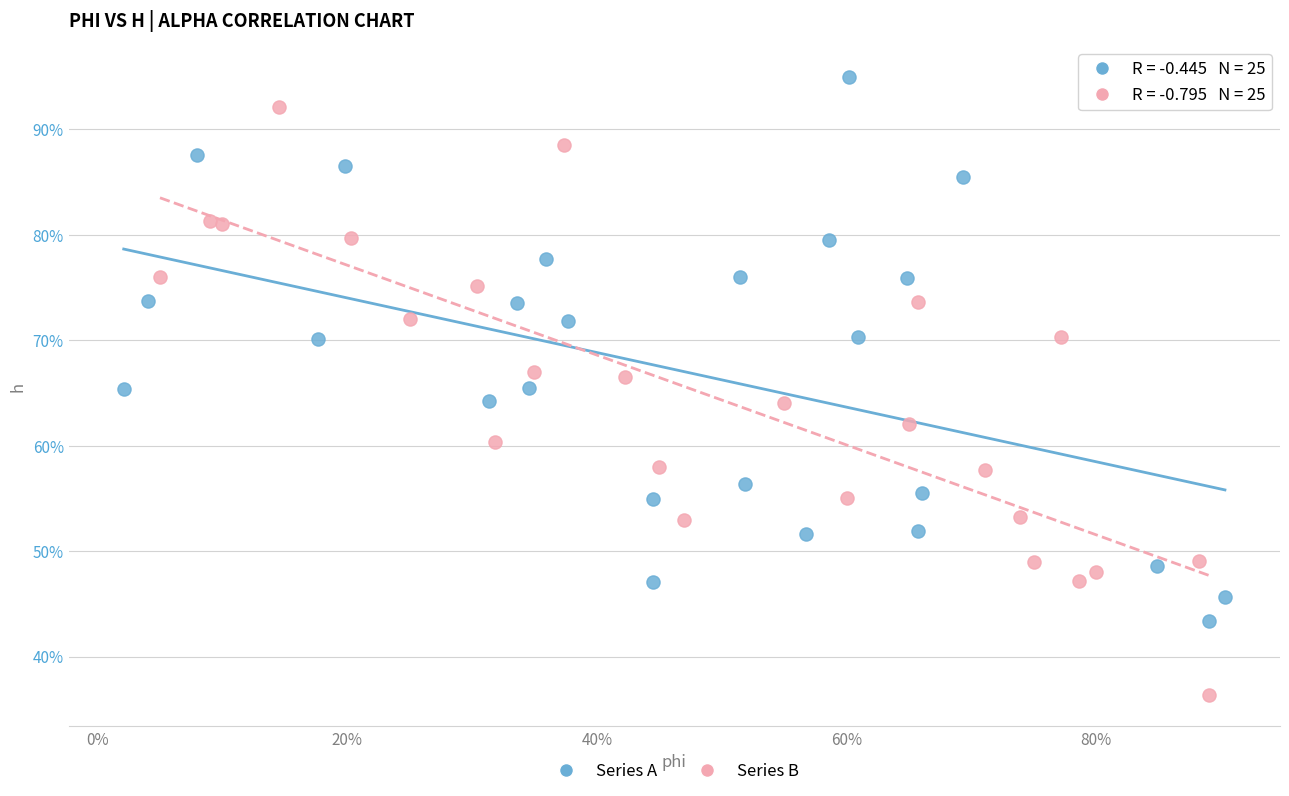

Which series reaches the minimum Y coordinate?

Series B